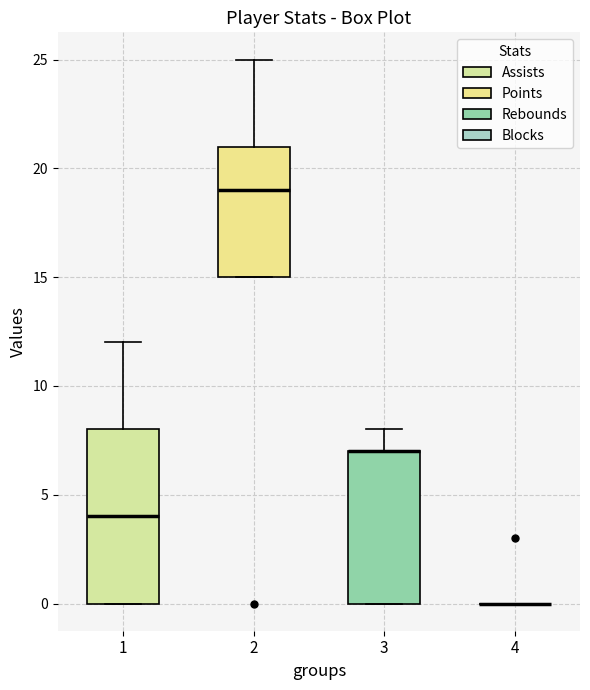

Comparing the boxes themselves (not the whiskers), which one is the tallest?

1